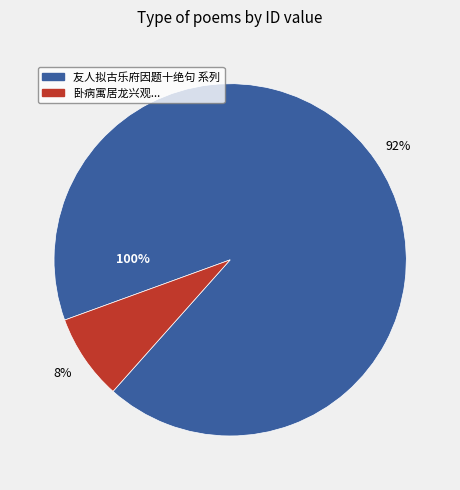

What is the largest slice in the pie chart?

友人拟古乐府因题十绝句